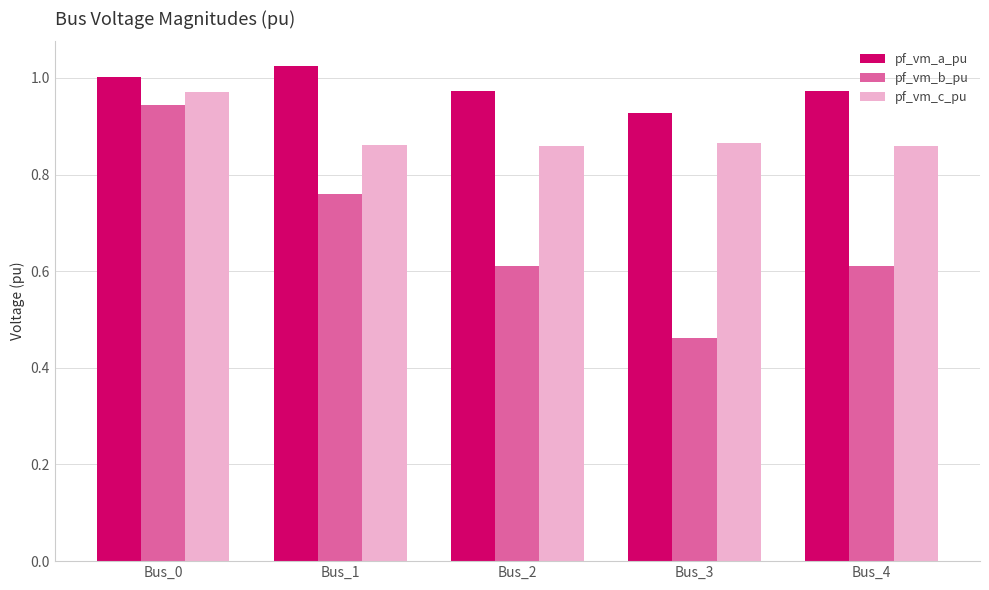

The value of pf_vm_a_pu at Bus_4 is 1.0. True or false?

True